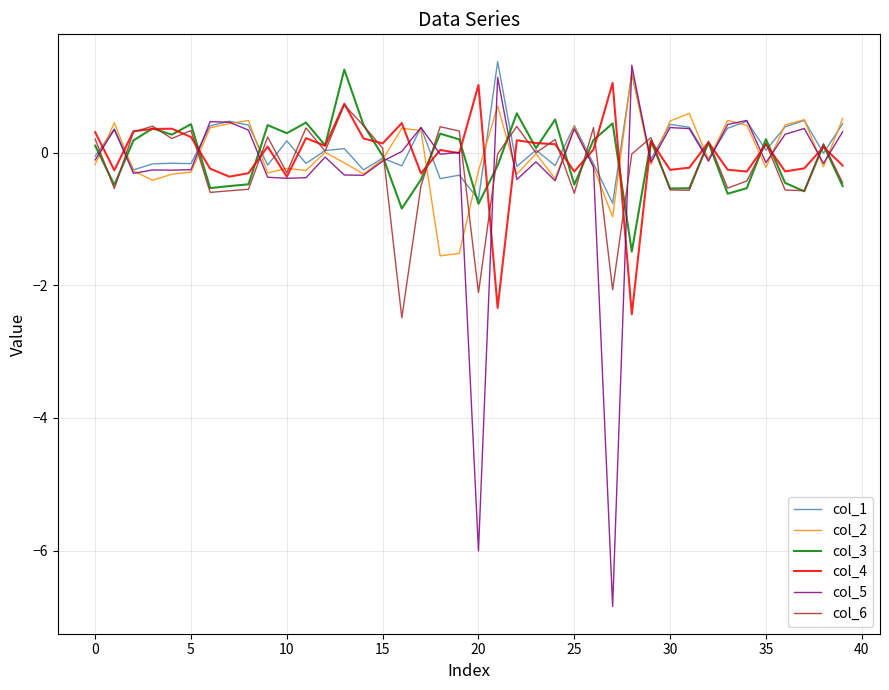

After their last crossing, which series has the higher values: col_2 or col_3?

col_2